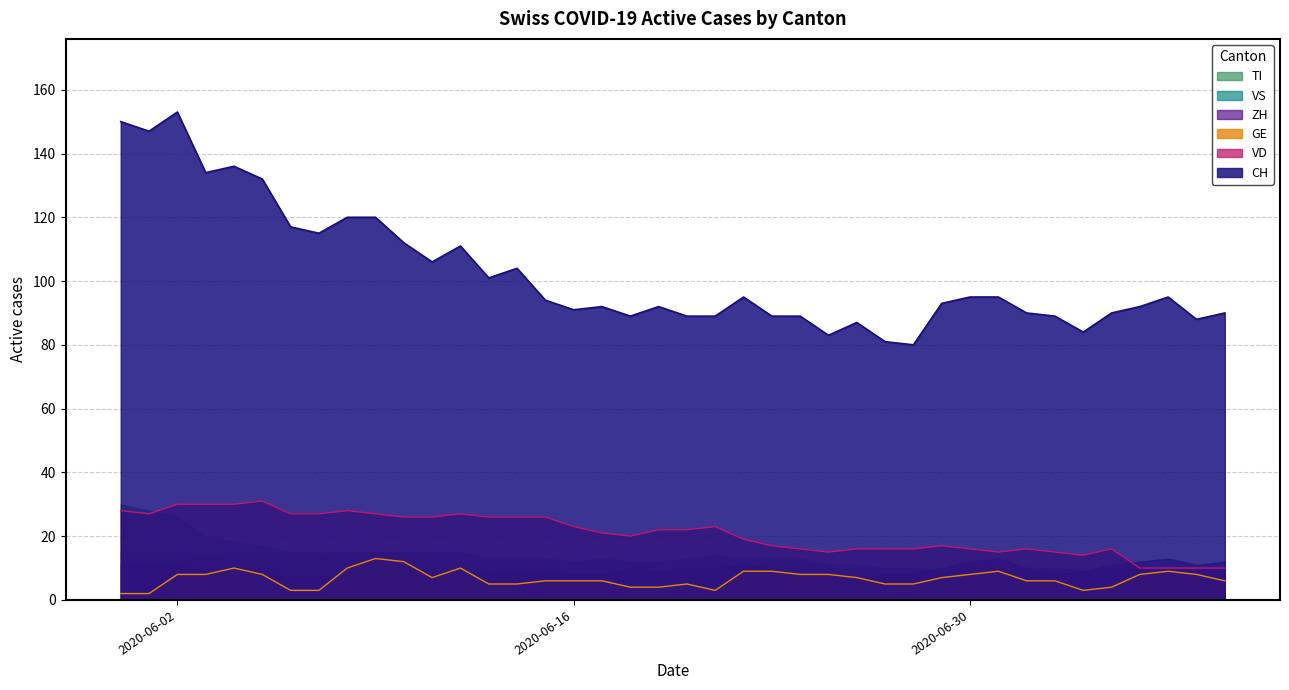

What is the greatest value displayed?

153